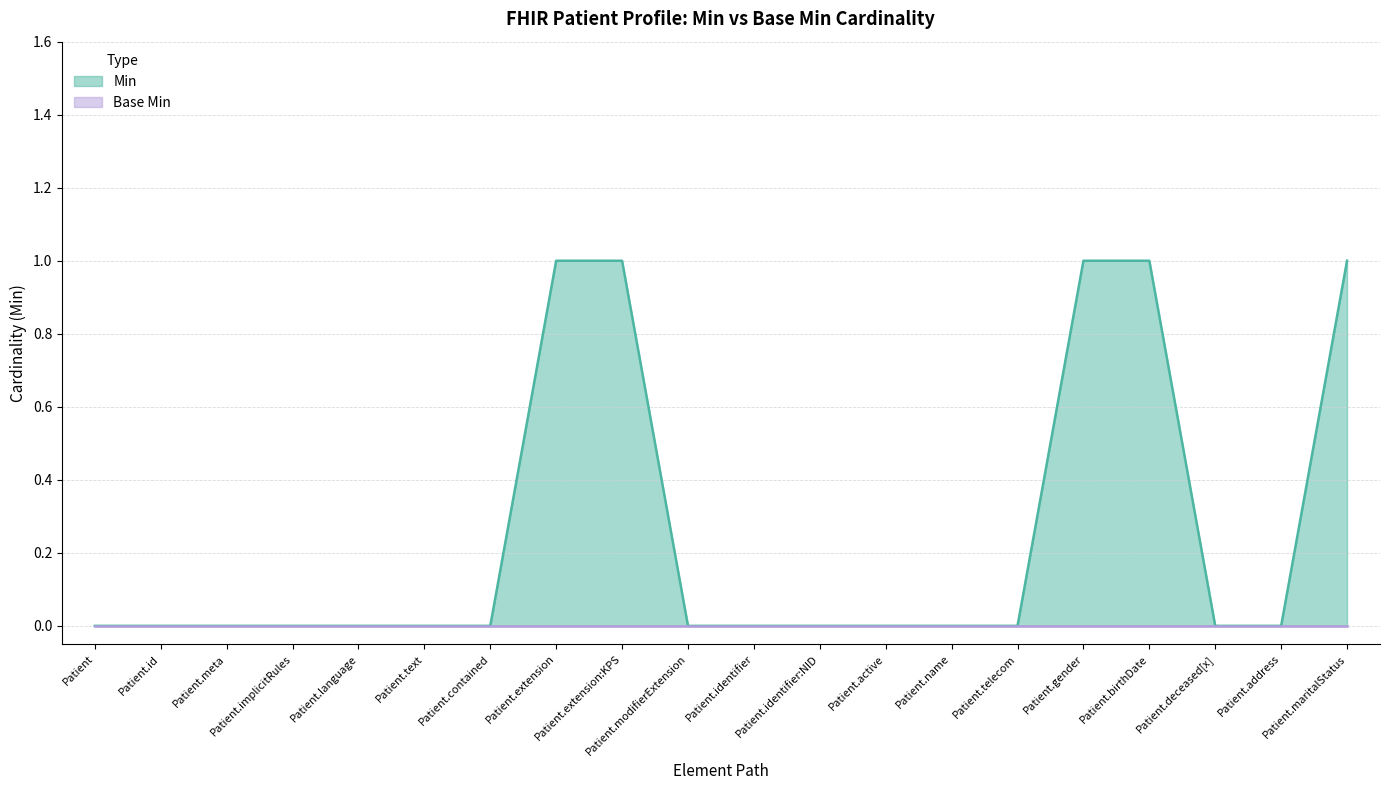

Reading left to right, extract all data points from this chart.

0	0	0	0	0	0	0	1	1	0	0	0	0	0	0	1	1	0	0	1